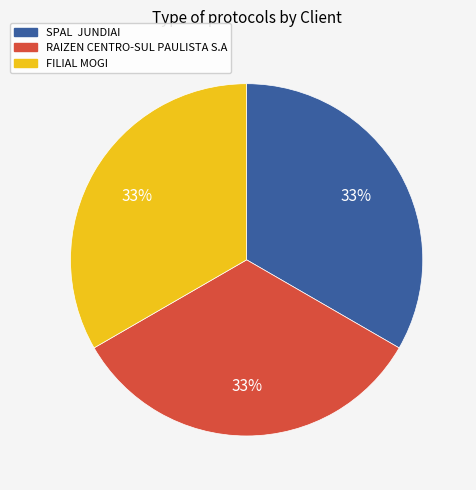

Do SPAL JUNDIAI and RAIZEN CENTRO-SUL PAULISTA S.A together represent more than half of the pie?

Yes